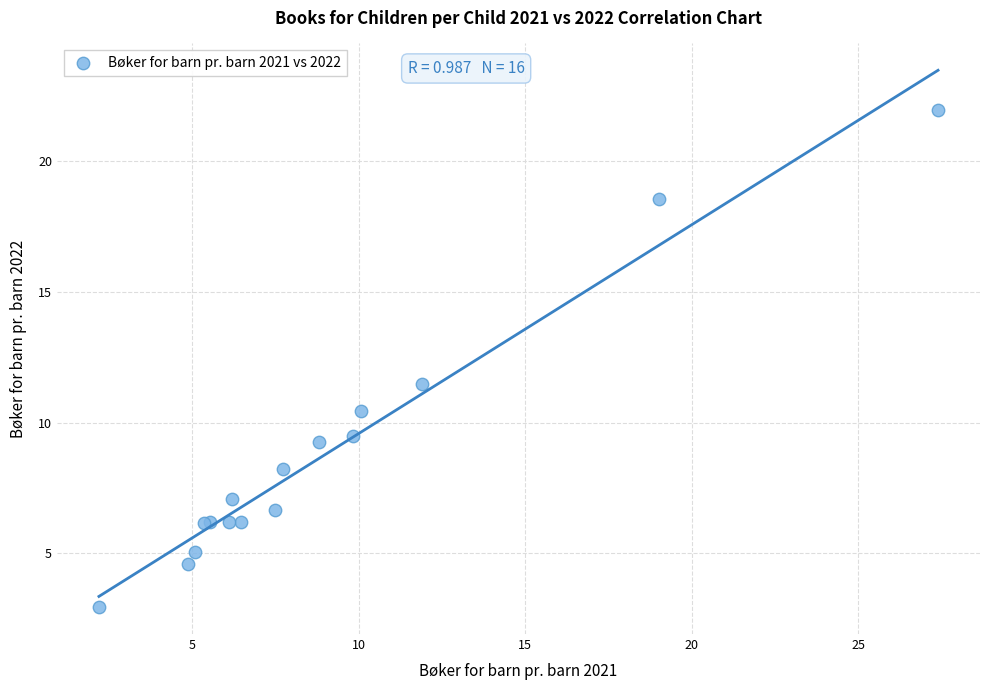

What Y value in the scatter plot is closest to 12?

11.5